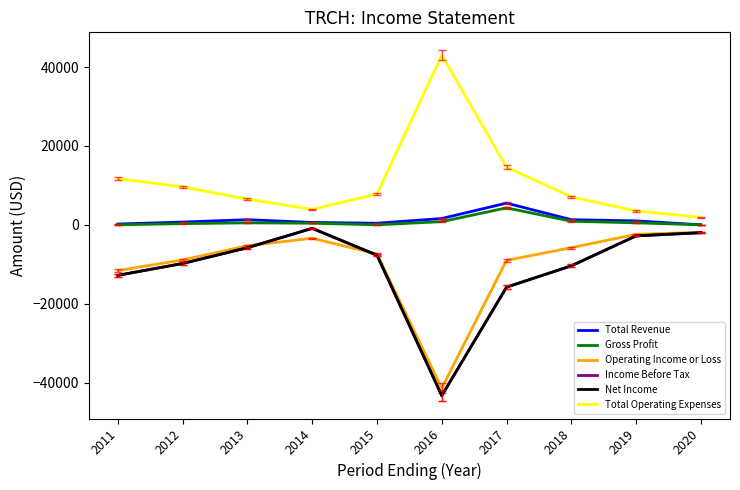

How many interior local valleys does the Income Before Tax series have?

1